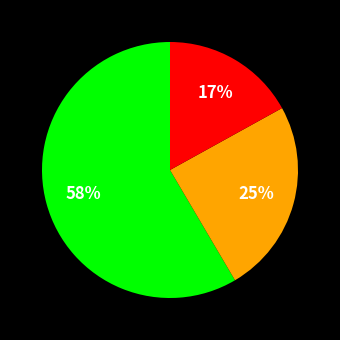

Is there a majority slice in this chart?

Yes